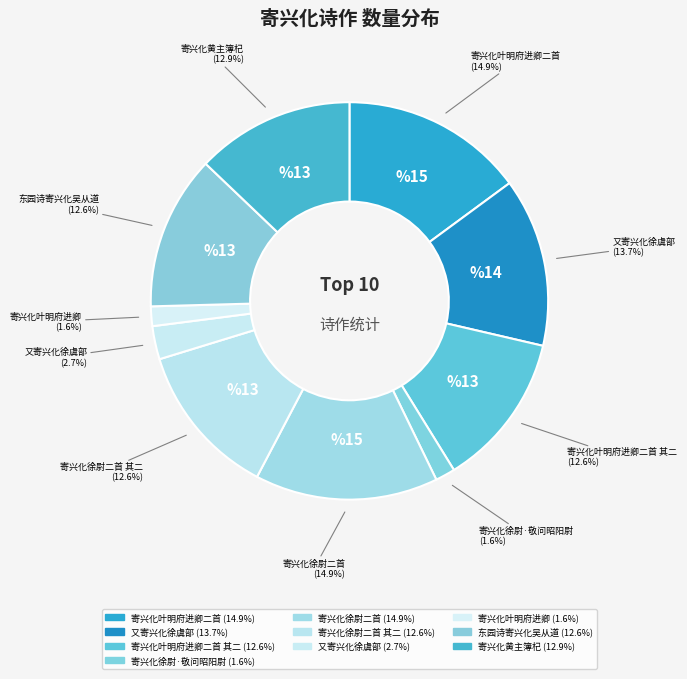

What is the smallest slice in the pie chart?

寄兴化叶明府进卿